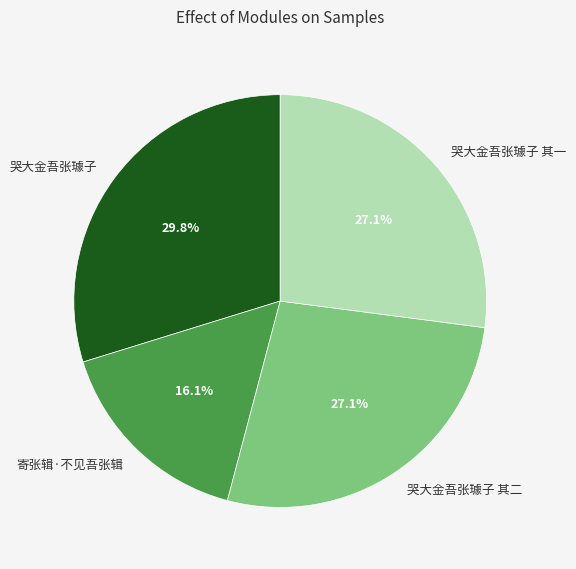

Combined, what portion of the pie is 哭大金吾张璩子 其二 and 寄张辑·不见吾张辑?

43.2%